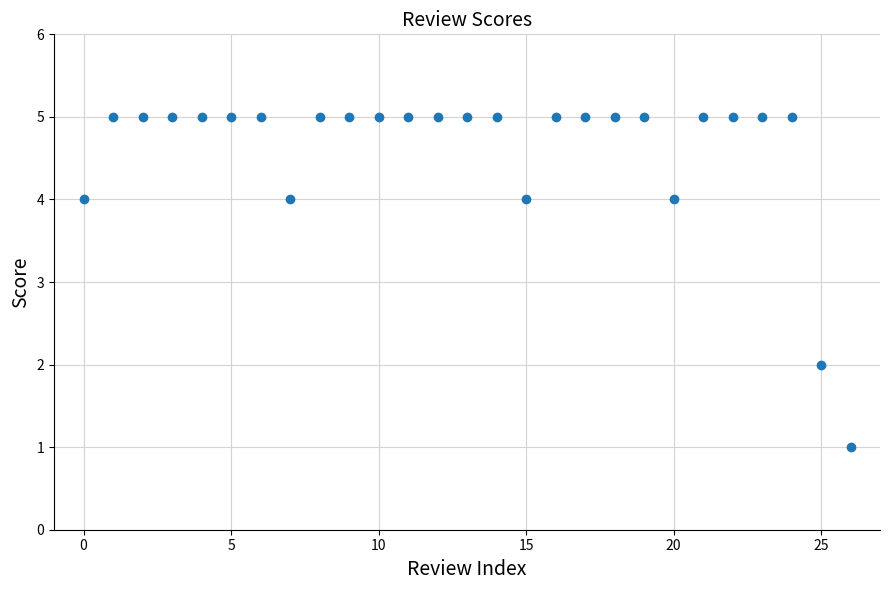

What is the range of Y values (max minus min)?

4